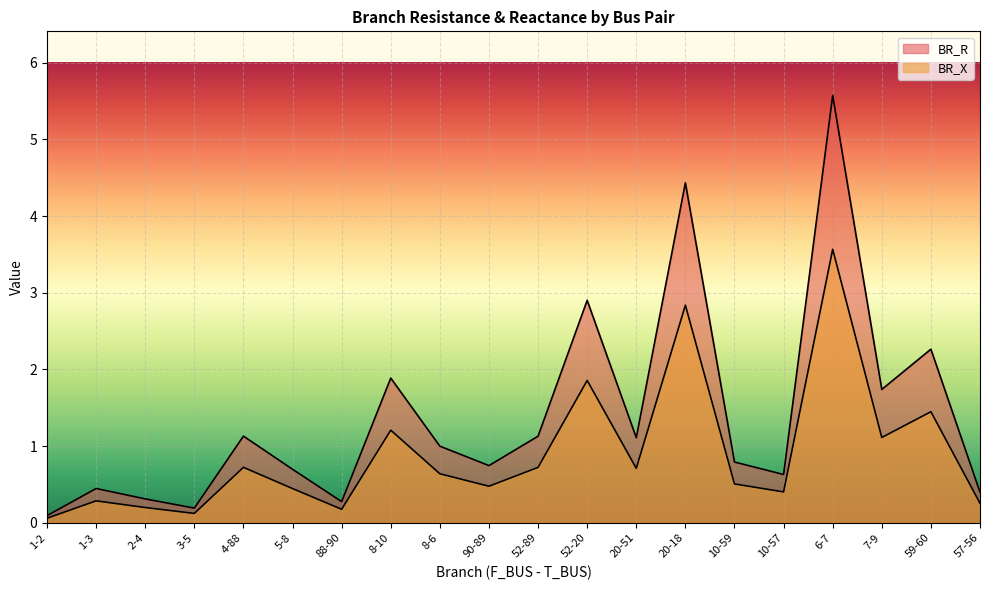

Which category has the highest value across all series?

6-7